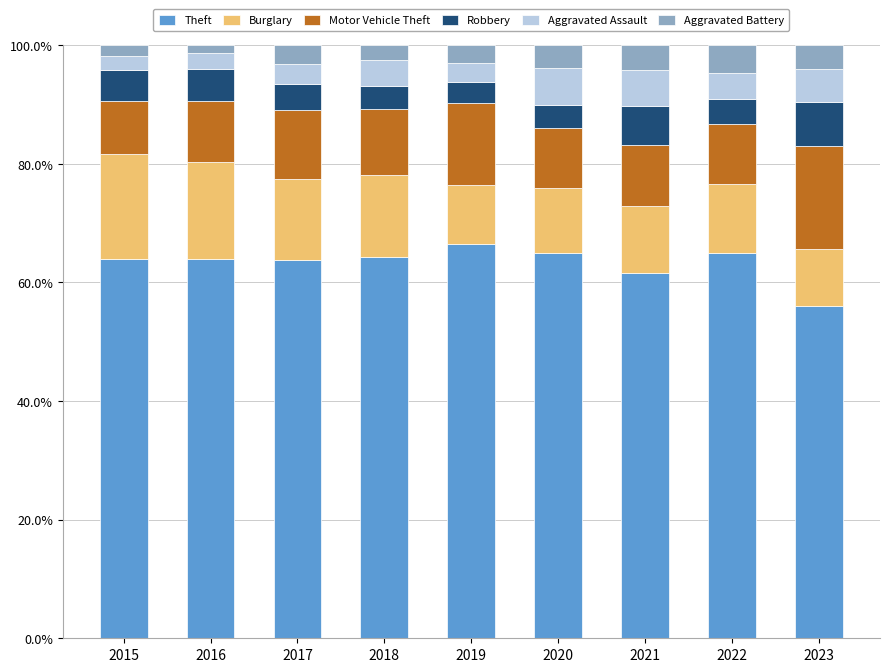

Is it true that Theft equals 65.0 at 2020?

True